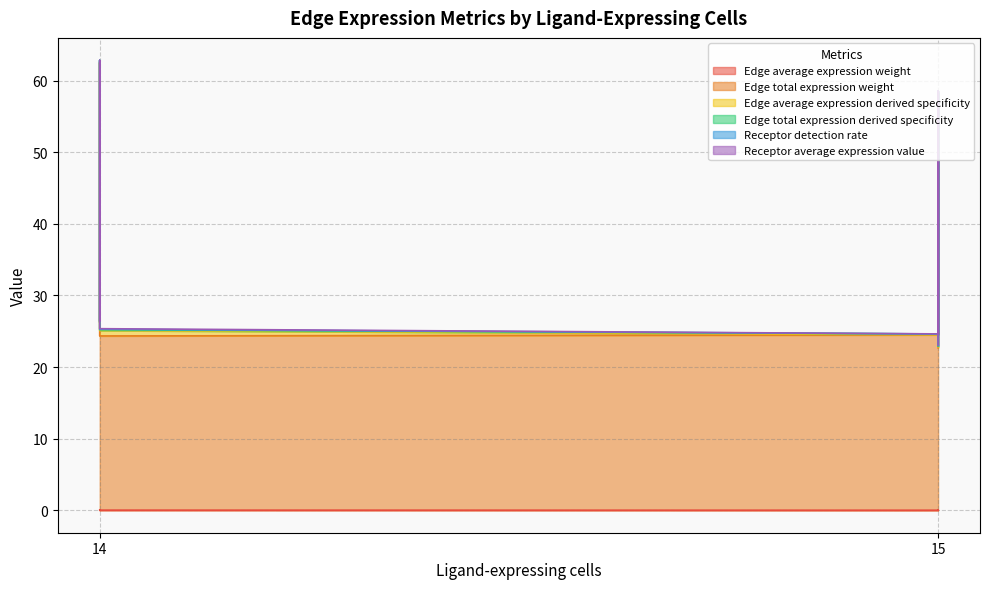

Does the chart have visible grid lines?

Yes